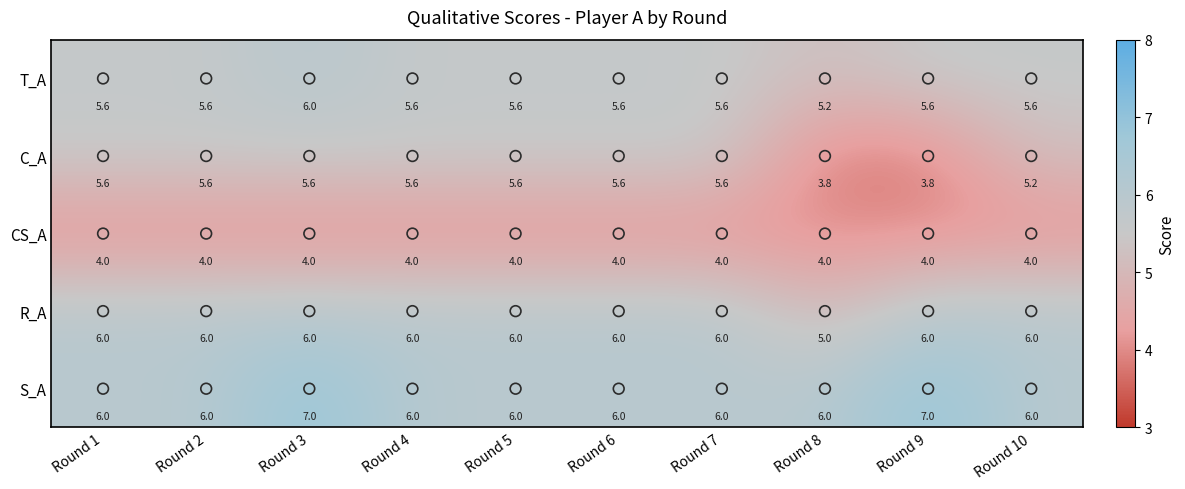

The R_A series shows 6.0 at Round 2. True or false?

True